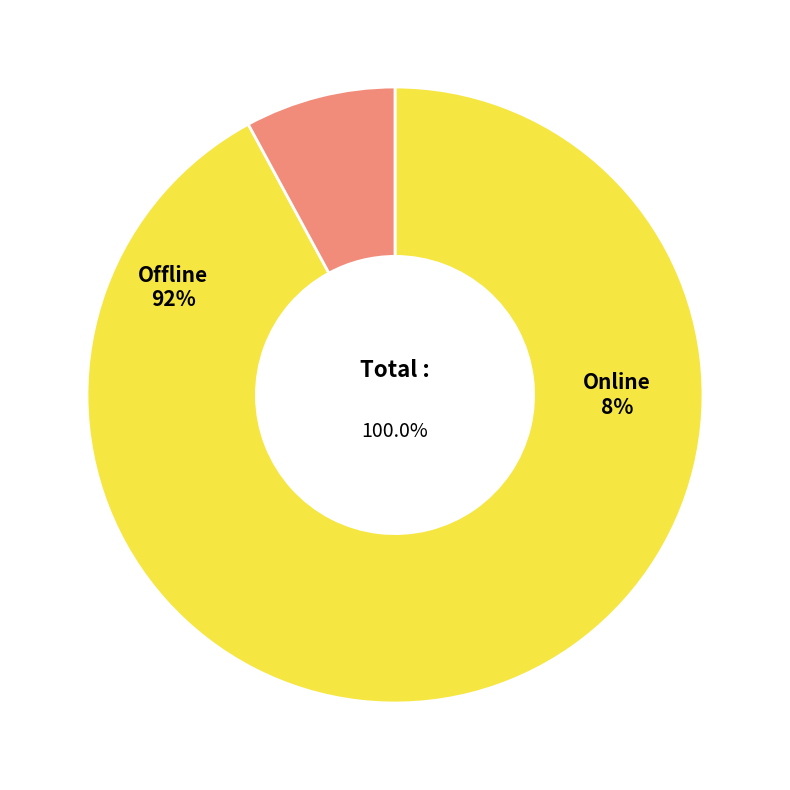

Which category has the smallest portion of the pie?

Online